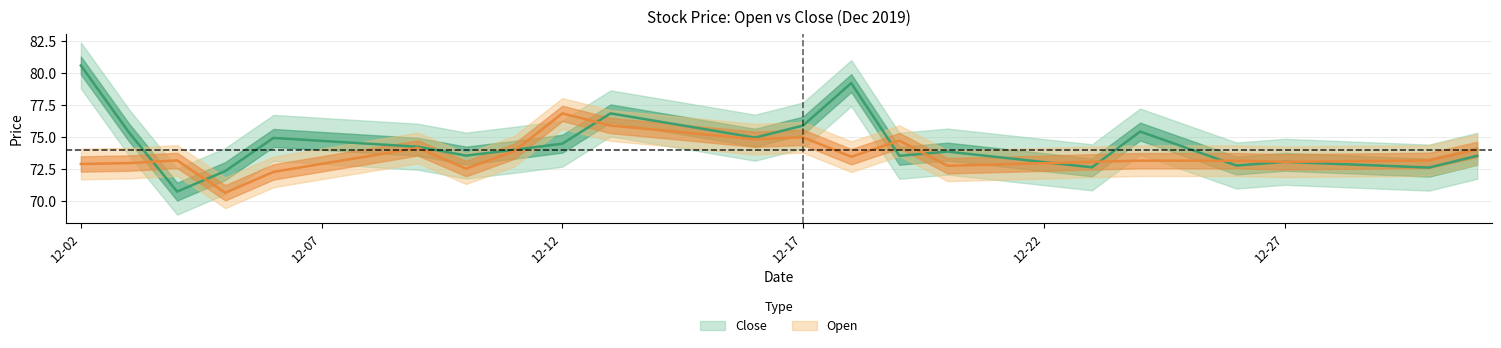

Rank the series at 12-22 from highest to lowest value.

Close, Open